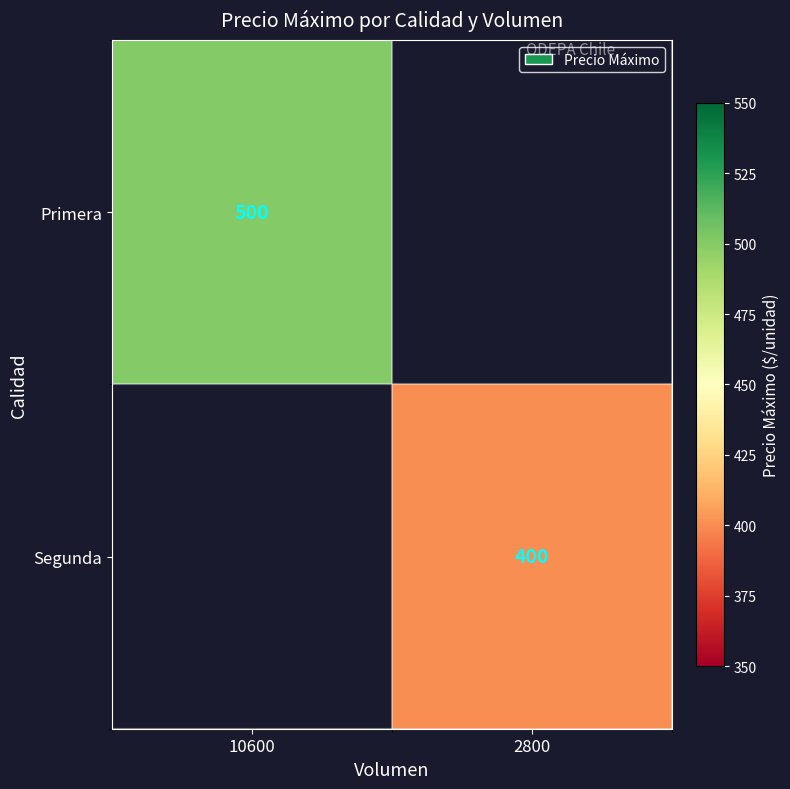

Count the number of data series in this chart.

2